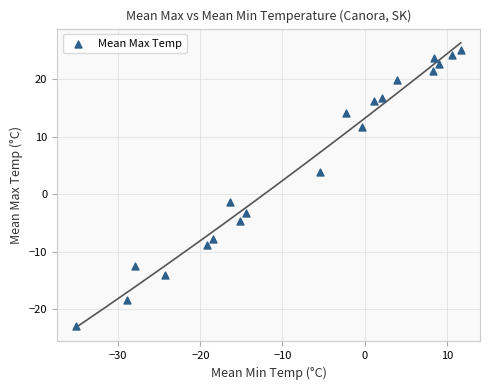

List the coordinates of all points as (Y, X) pairs, reading left to right.

(-22.8, -35.1)  (-18.3, -28.9)  (-12.5, -28.0)  (-14.1, -24.3)  (-8.8, -19.2)  (-7.8, -18.5)  (-1.4, -16.4)  (-4.7, -15.2)  (-3.2, -14.5)  (3.9, -5.4)  (14.2, -2.3)  (11.7, -0.3)  (16.2, 1.1)  (16.8, 2.1)  (19.9, 3.9)  (21.4, 8.3)  (23.6, 8.5)  (22.6, 9.1)  (24.2, 10.6)  (25.0, 11.7)